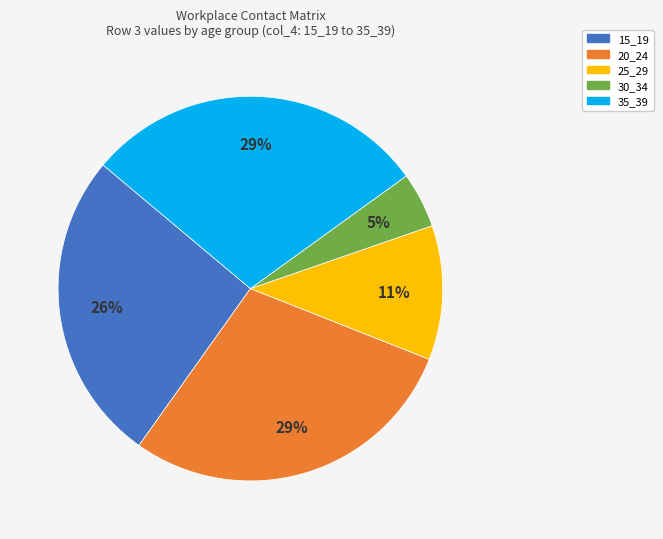

Does 35_39 represent more than half of the total?

No